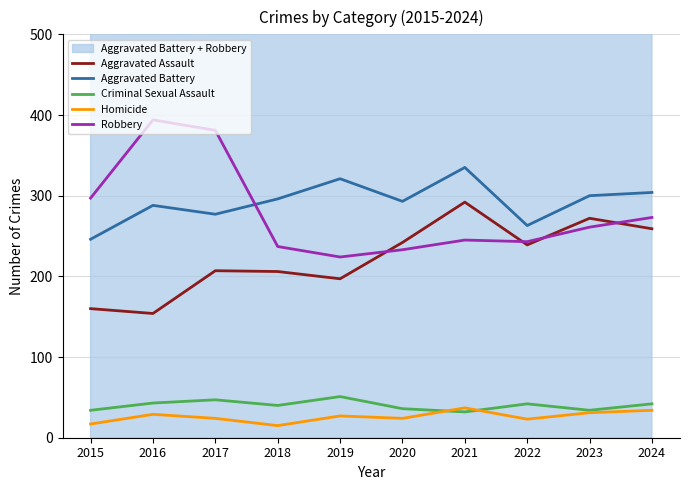

Read the Homicide value at 2022, to the nearest 5.

25